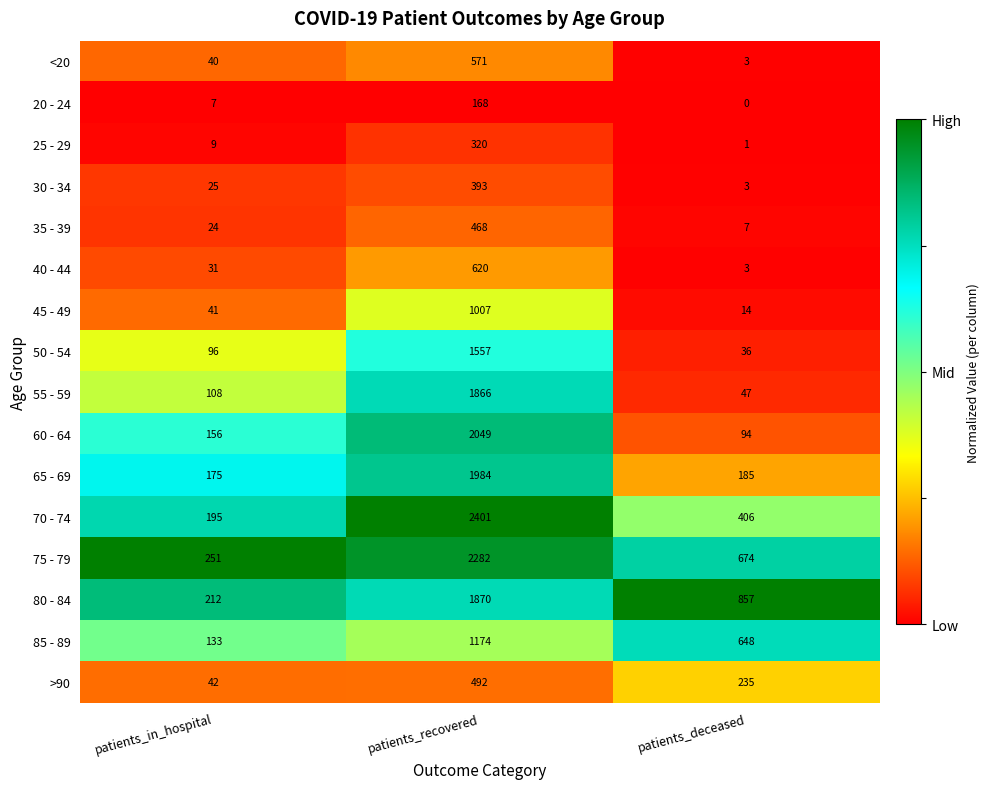

How many distinct data groups are displayed?

16